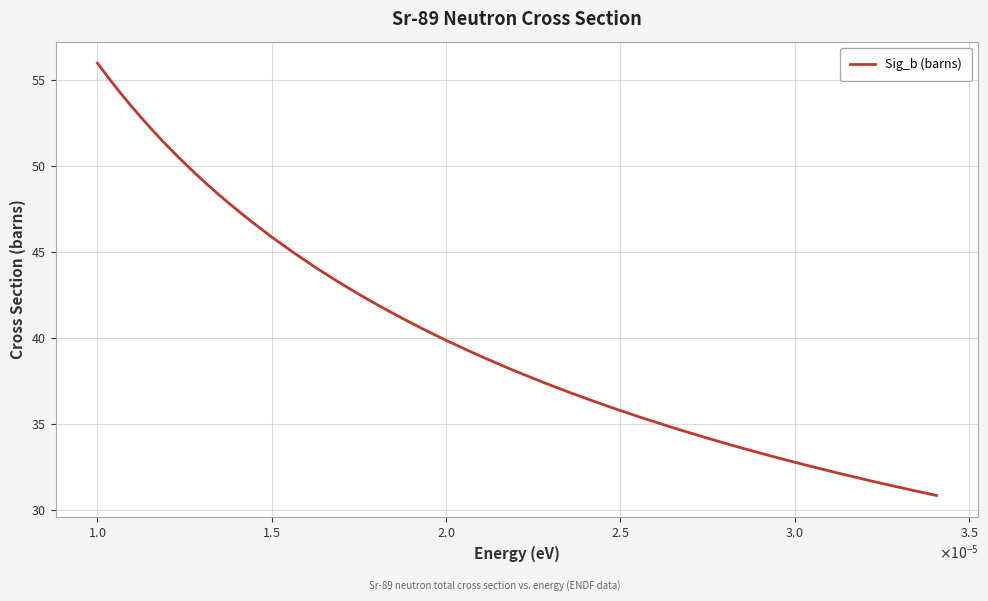

What is the greatest value displayed?

56.0